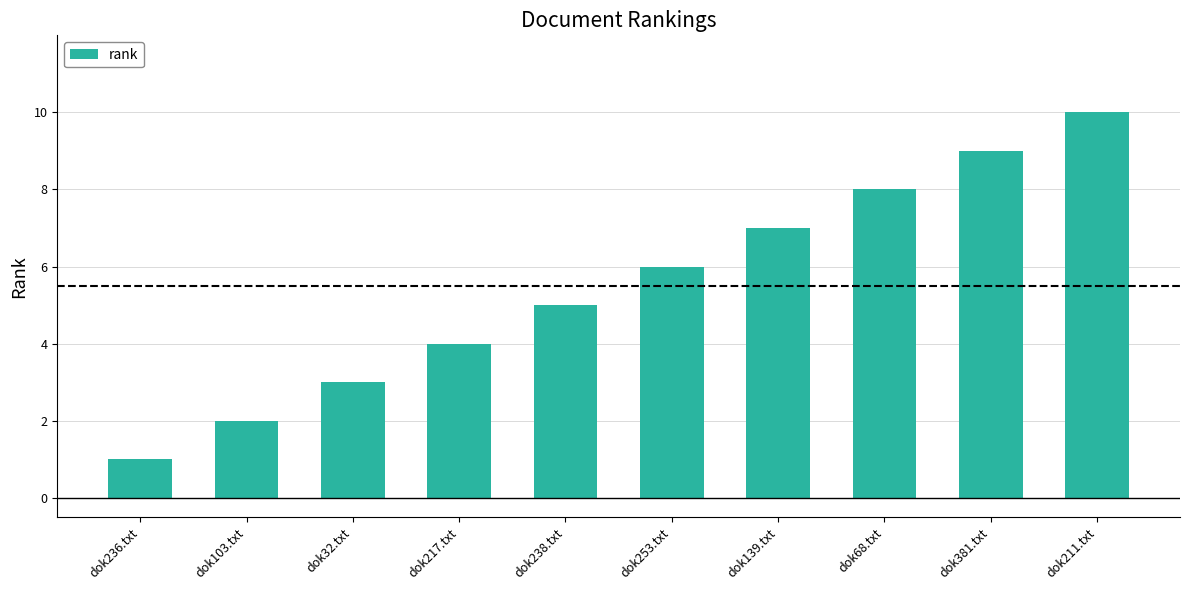

How many bars are there in total?

10